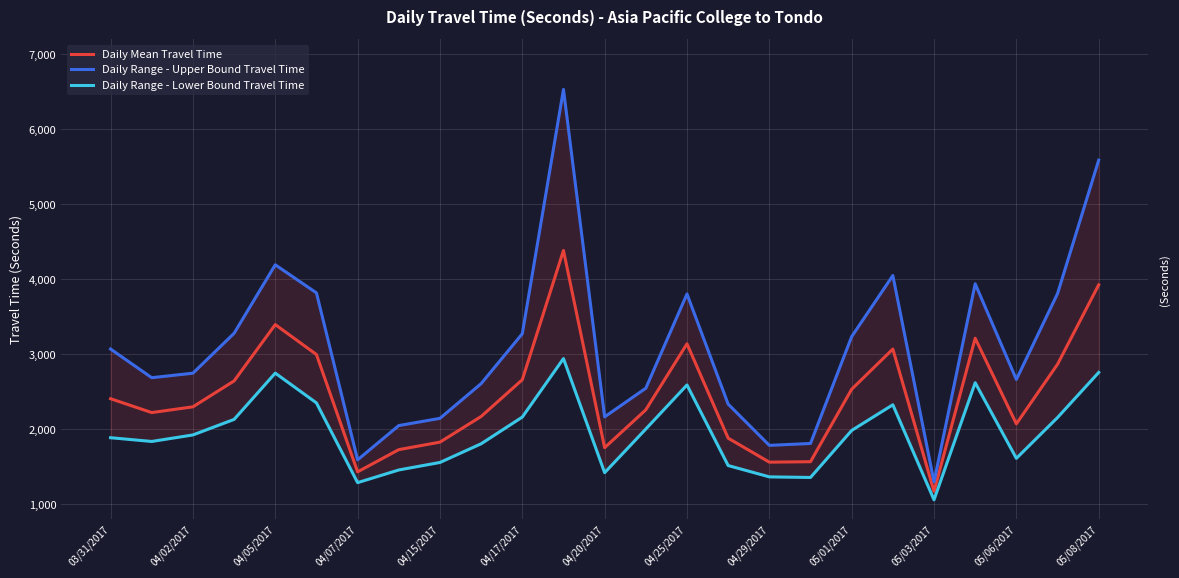

What is the maximum value for Daily Range - Lower Bound Travel Time?

2945